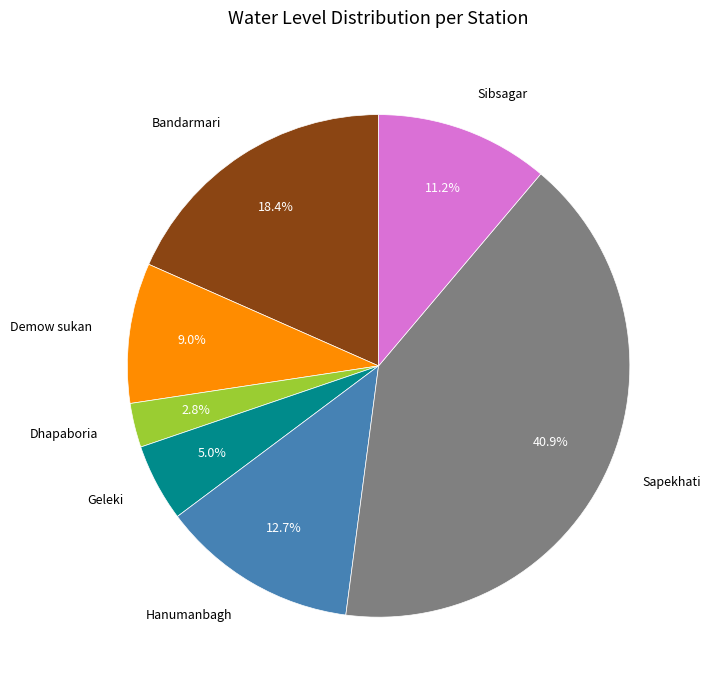

Between Dhapaboria and Sibsagar, which is larger?

Sibsagar